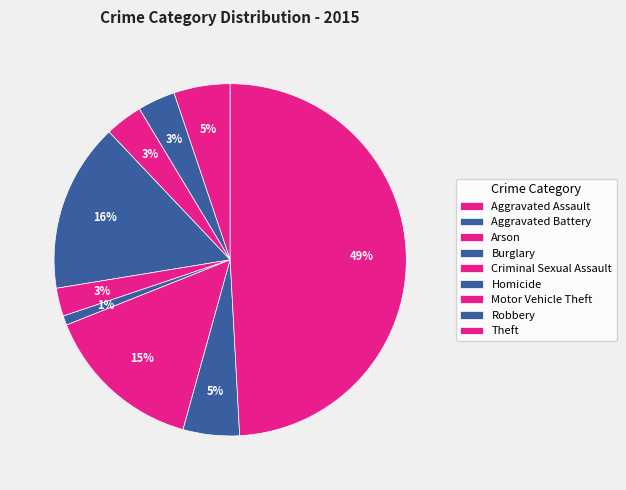

What percentage do Motor Vehicle Theft and Theft together represent?

63.8%